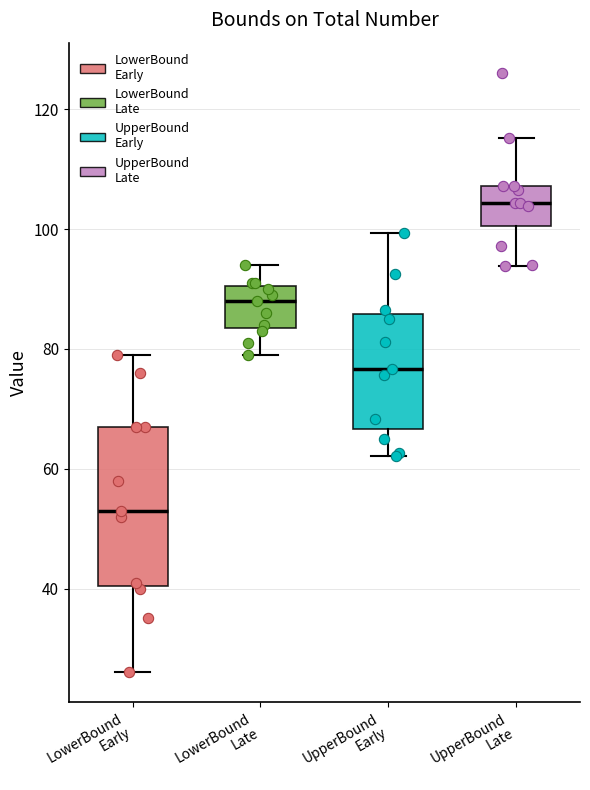

Which box has the highest median line?

UpperBound Late